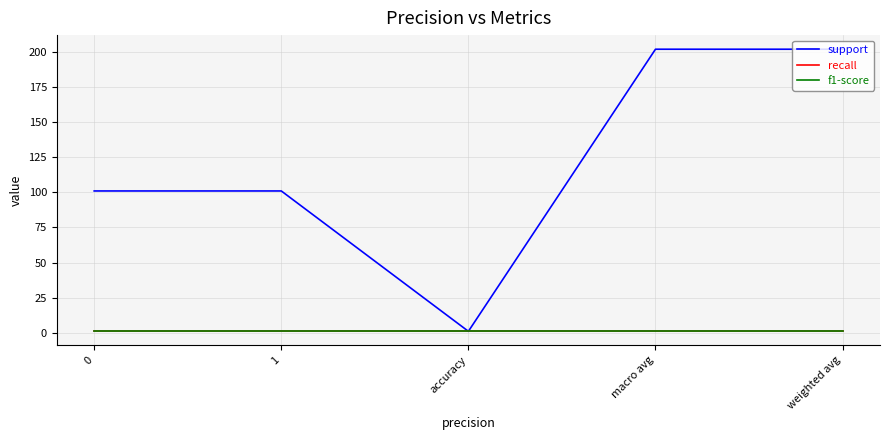

Is this an area chart (filled region under the line)?

No